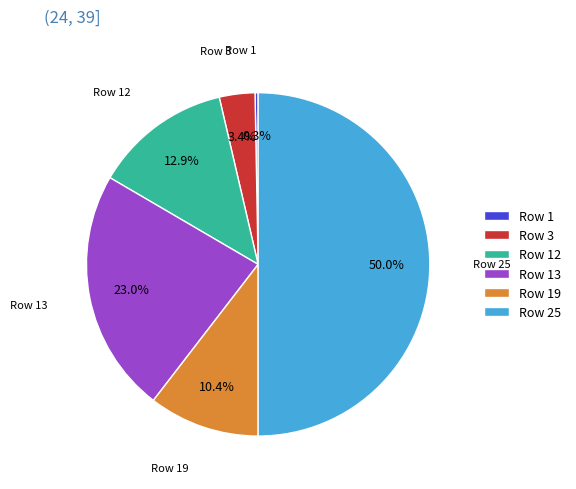

To the nearest percent, what is the average slice percentage?

17%